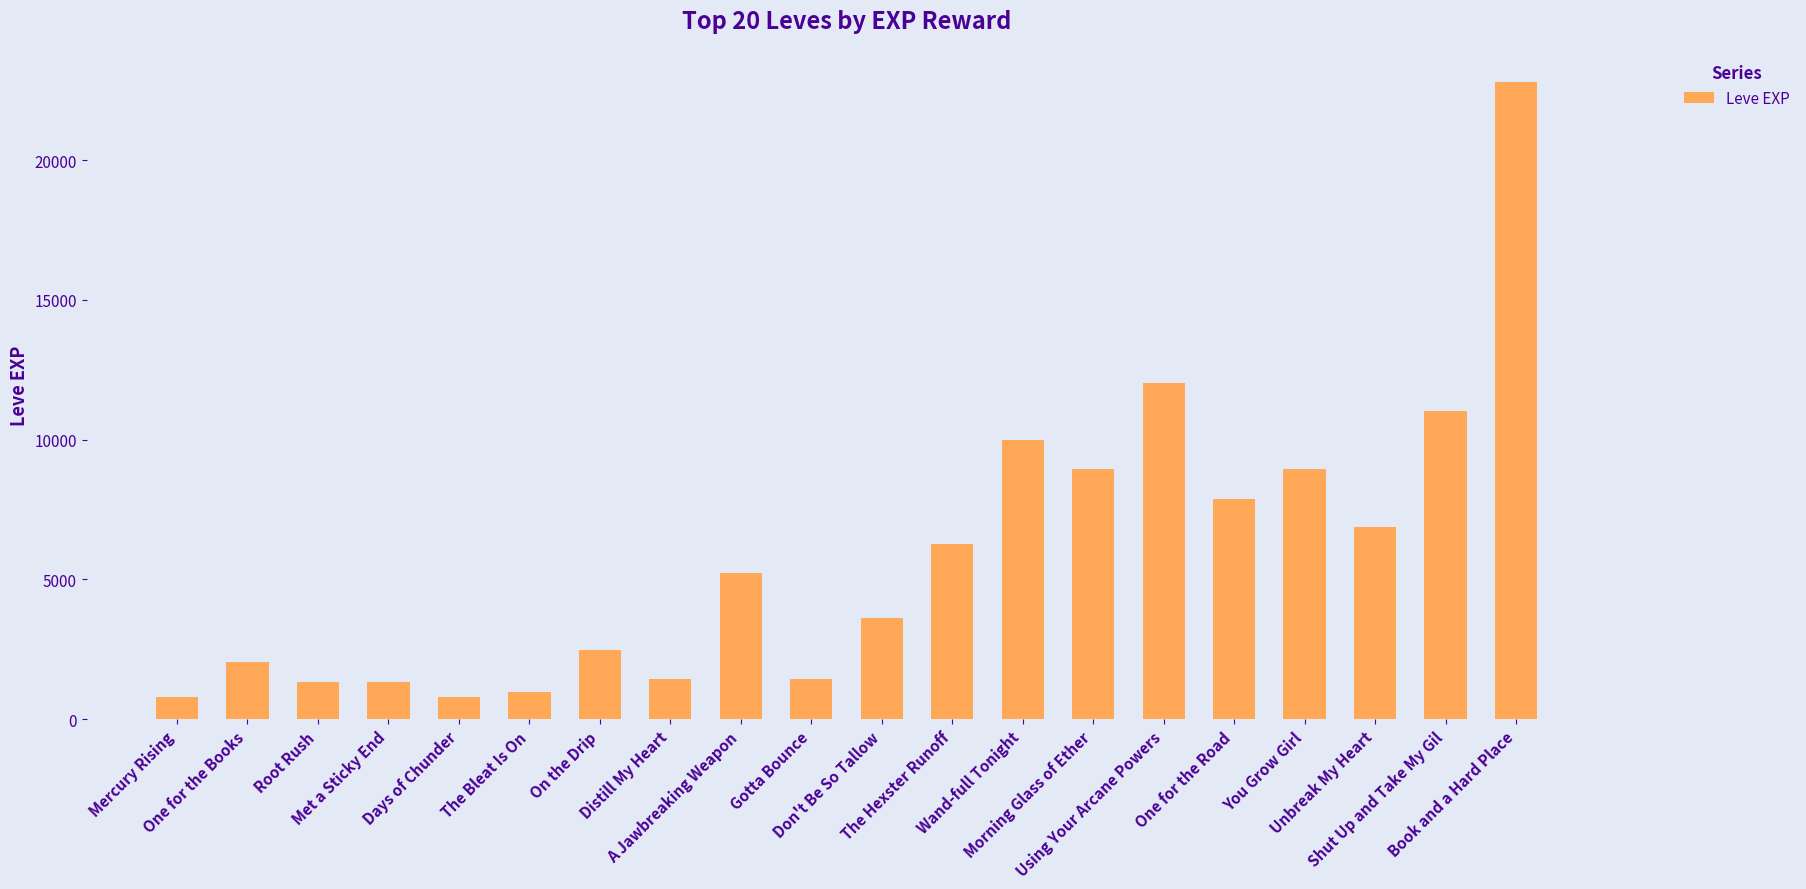

What is the smallest value displayed?

800